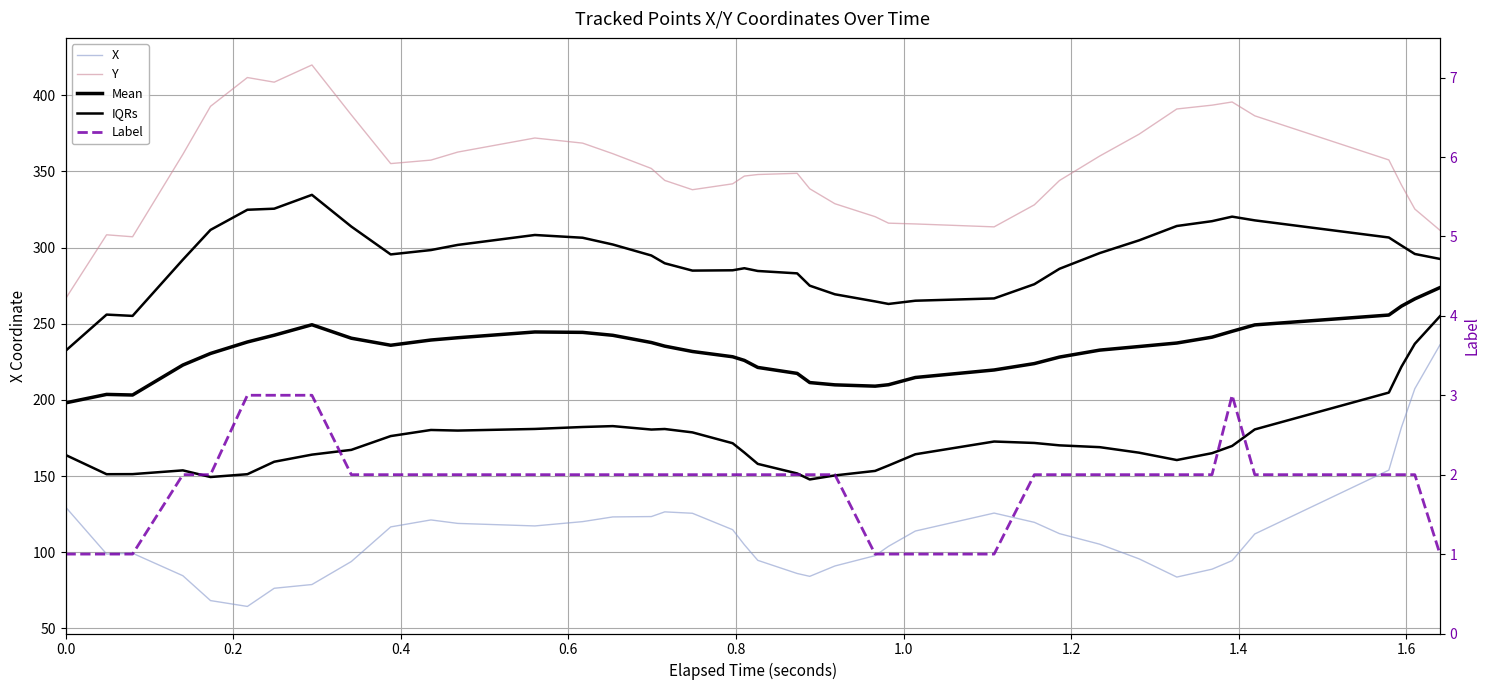

What is the value of the Label point at the 10th from the left?

2.0